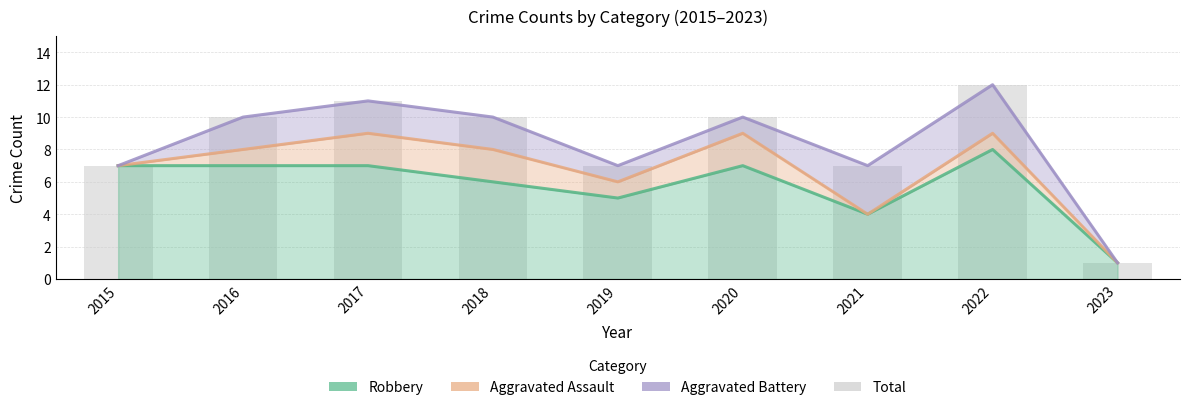

What are all the series names shown in the legend?

Robbery, Aggravated Assault, Aggravated Battery, Total